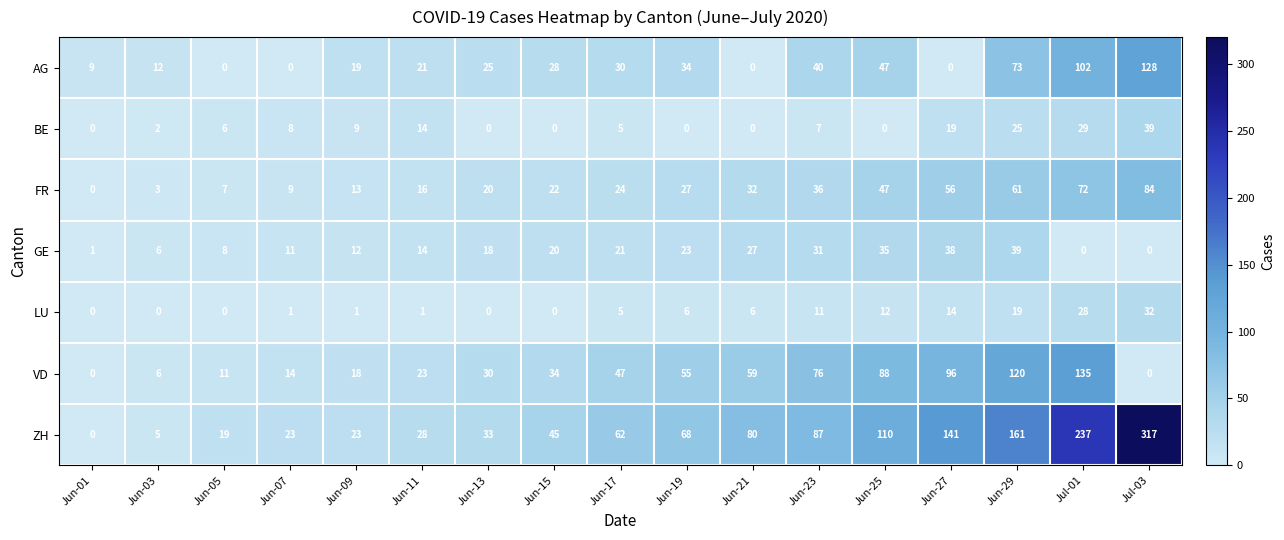

What is the average value of the GE series?

18